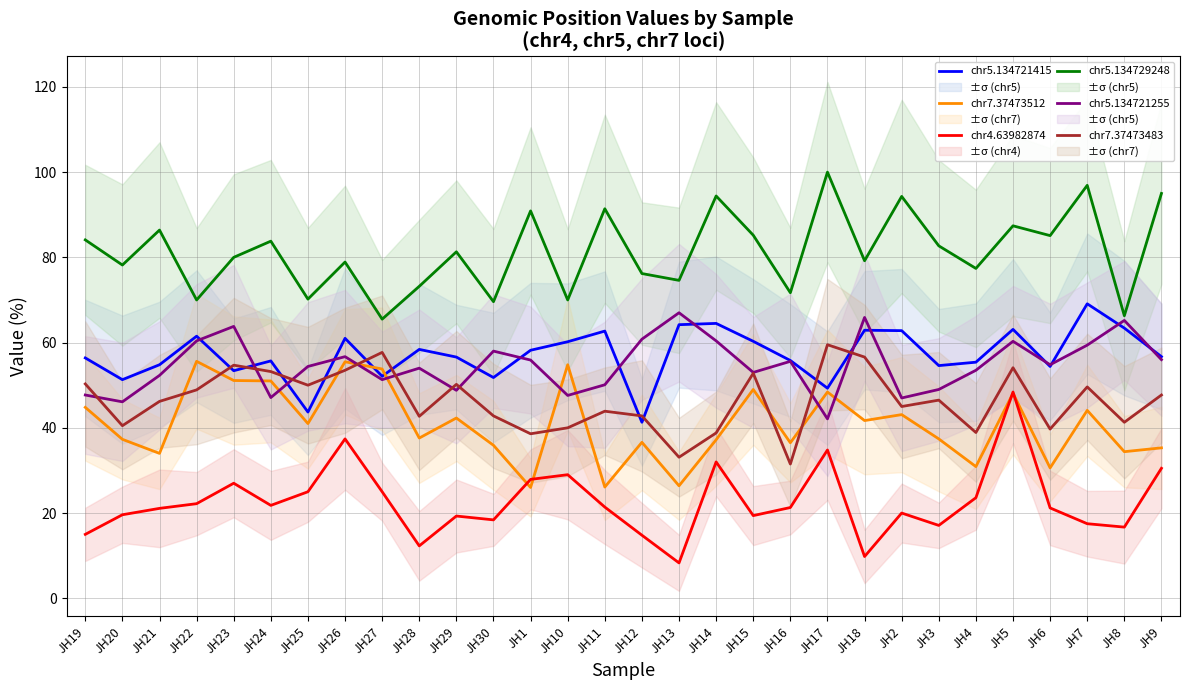

What is the total value across all series at JH3?

287.3